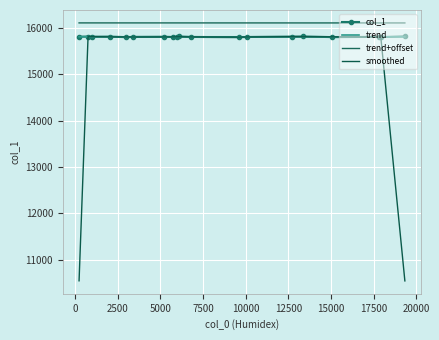

True or false: smoothed and col_1 intersect in this chart.

True